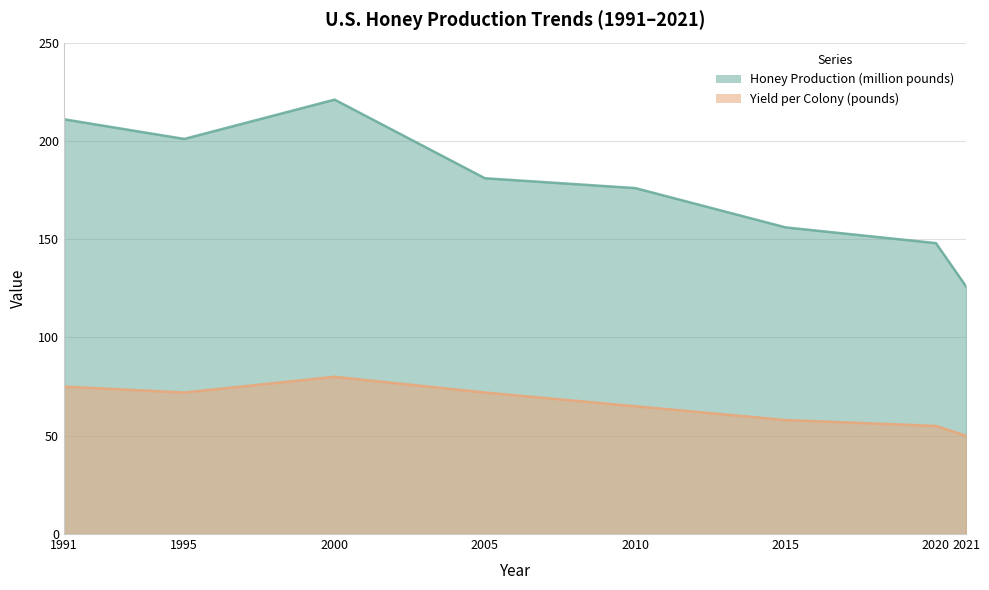

Reading left to right, list all the values displayed in this chart.

Honey Production (million pounds): 1991=211	1995=201	2000=221	2005=181	2010=176	2015=156	2020=148	2021=126
Yield per Colony (pounds): 1991=75	1995=72	2000=80	2005=72	2010=65	2015=58	2020=55	2021=50